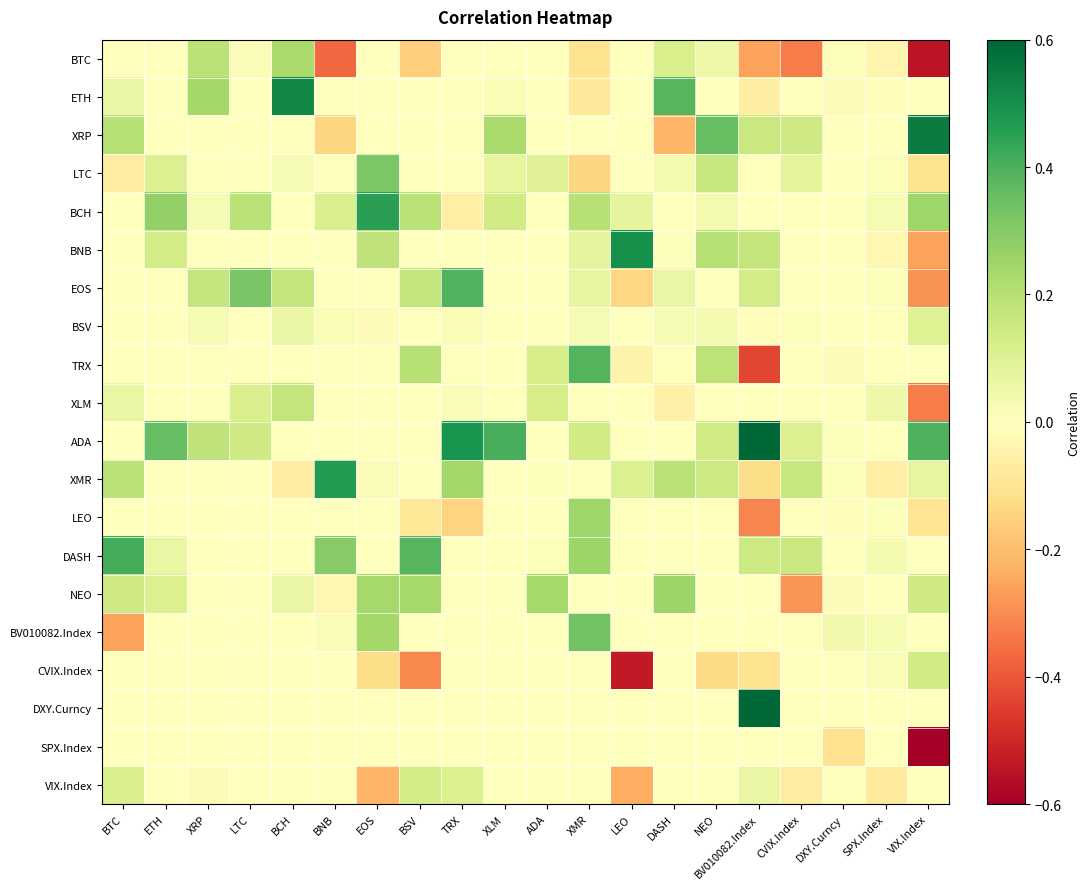

Which label corresponds to the smallest value in the chart?

VIX.Index